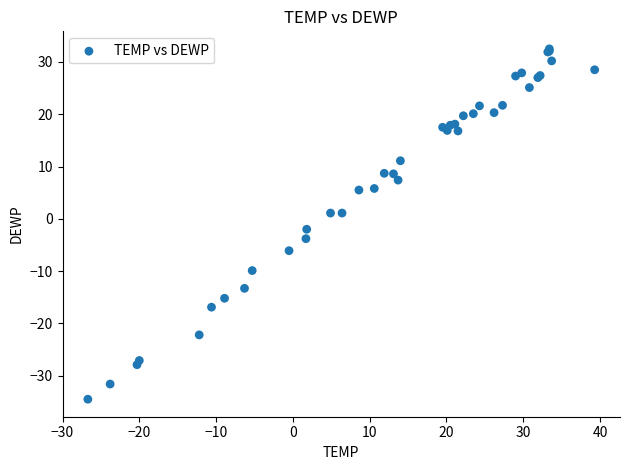

What Y value in the scatter plot is closest to -1?

-2.0